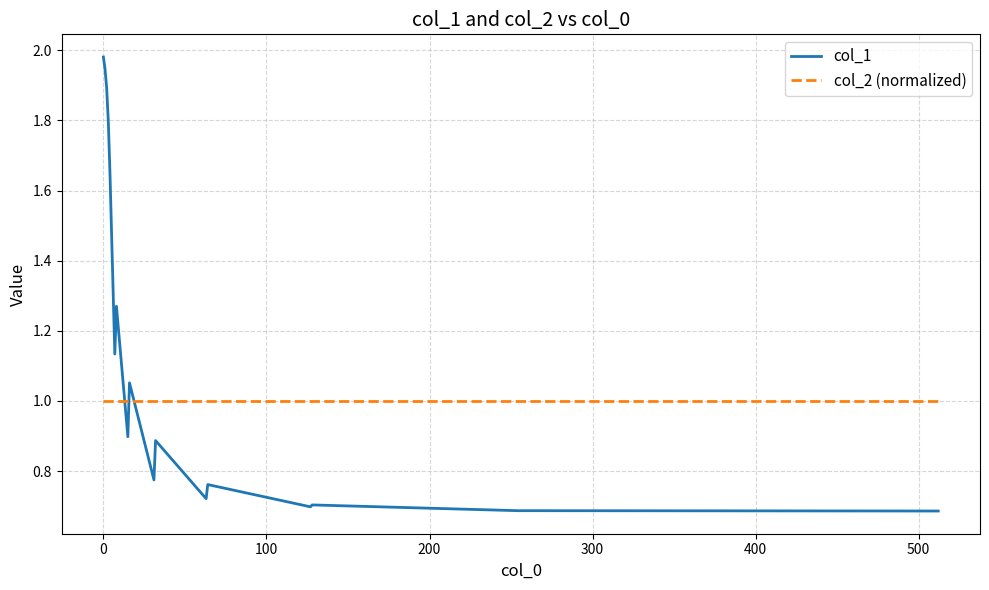

Is this an area chart (filled region under the line)?

No